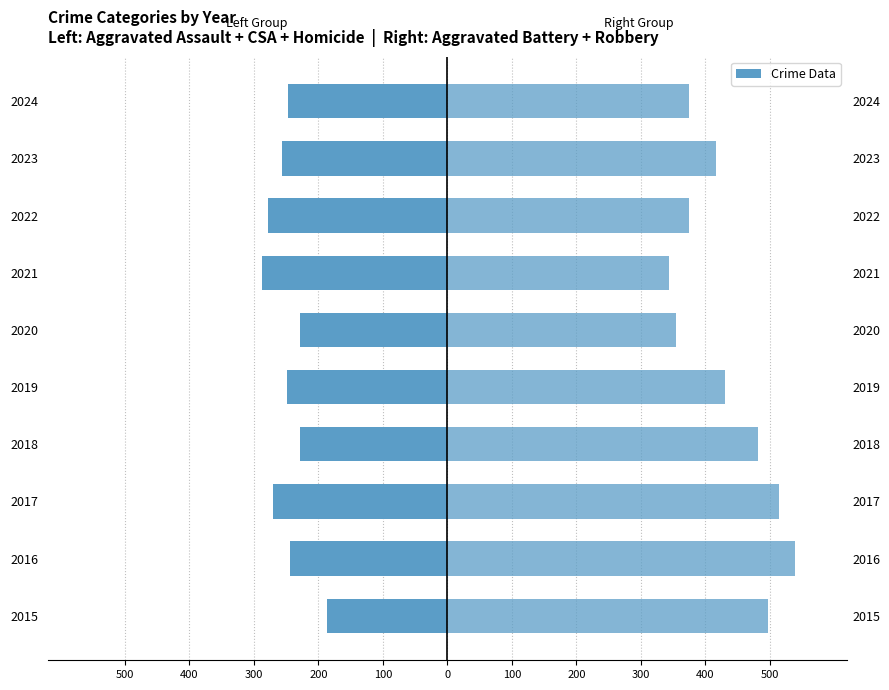

Rank the series at 2019 from lowest to highest value.

Aggravated Assault + CSA + Homicide, Aggravated Battery + Robbery